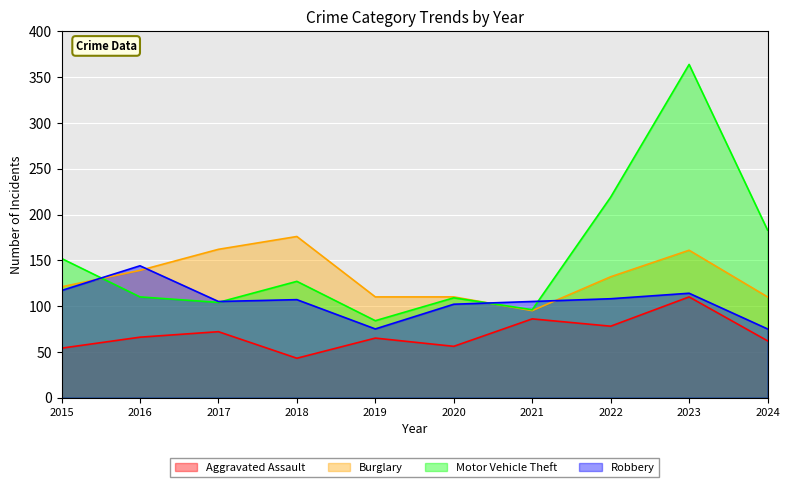

What is the value of the Motor Vehicle Theft point at the 6th from the left?

109